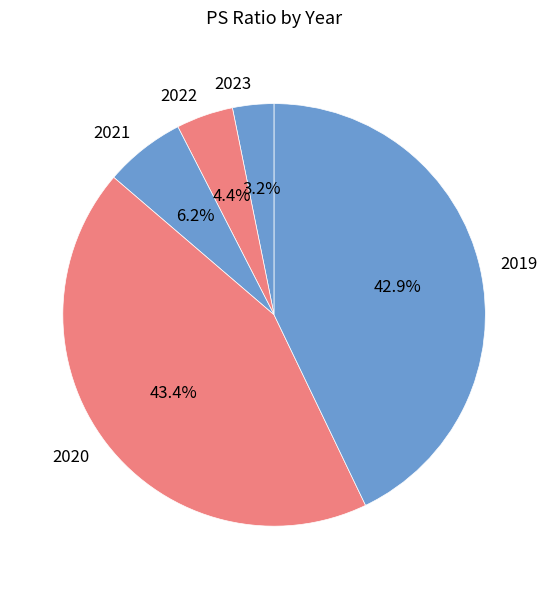

Which slice is the smallest?

2023